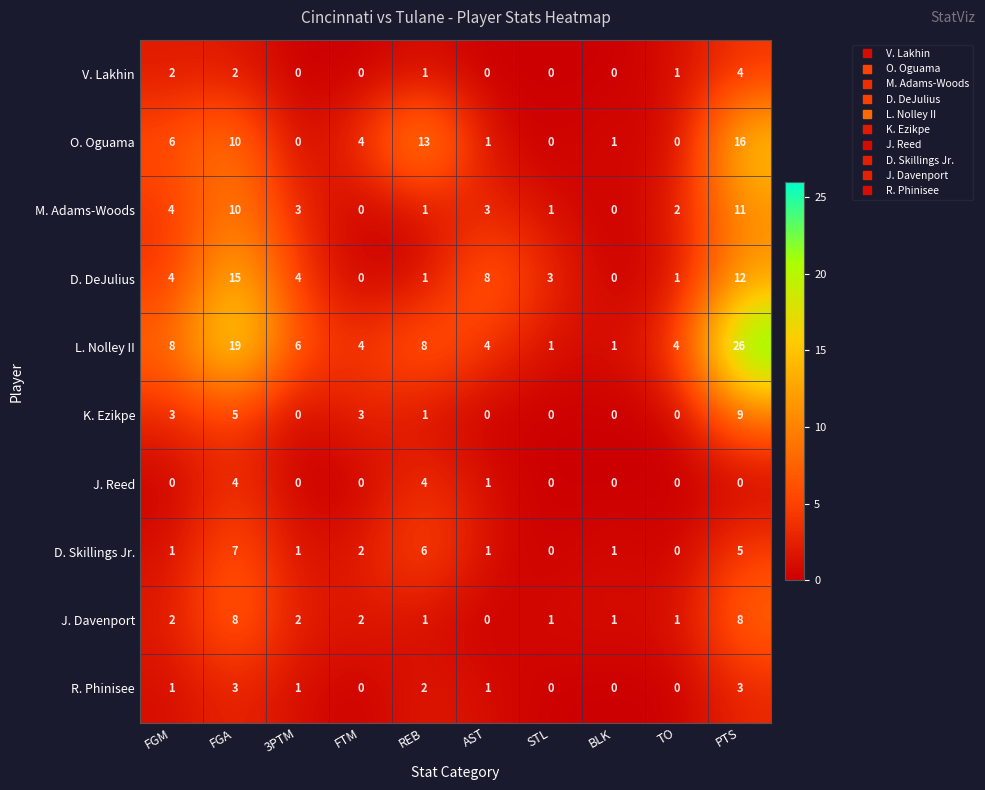

Where does the L. Nolley II series first go above 6?

FGM